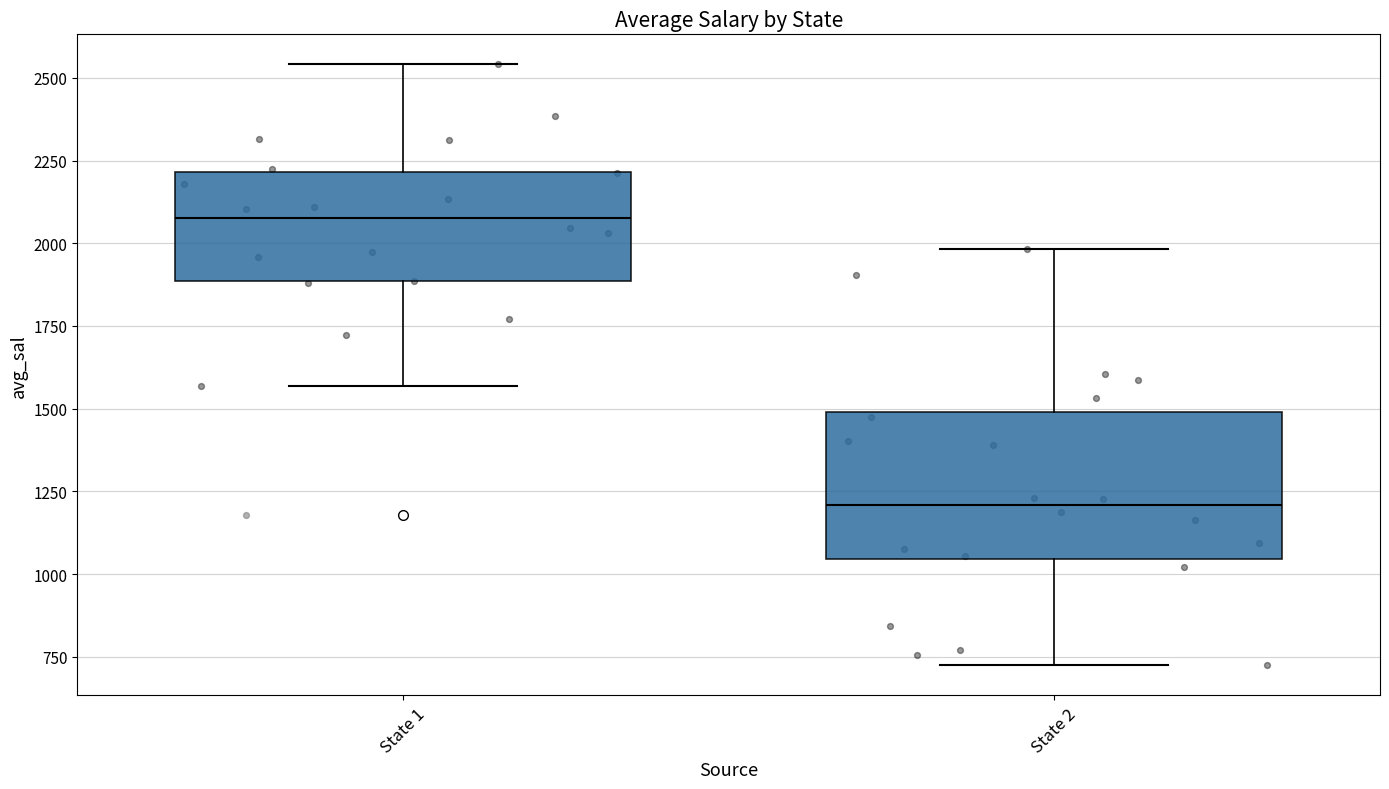

Which box is the tallest, from its lower edge to its upper edge?

State 2